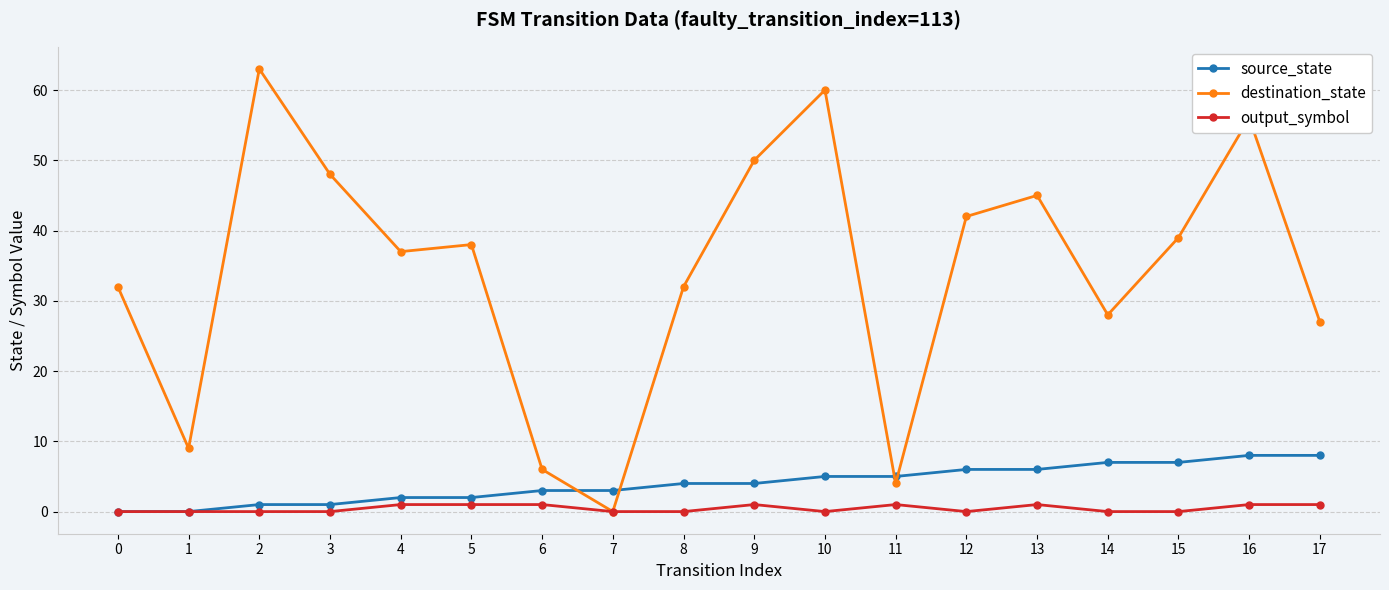

Rank the series at 9 from highest to lowest value.

destination_state, source_state, output_symbol